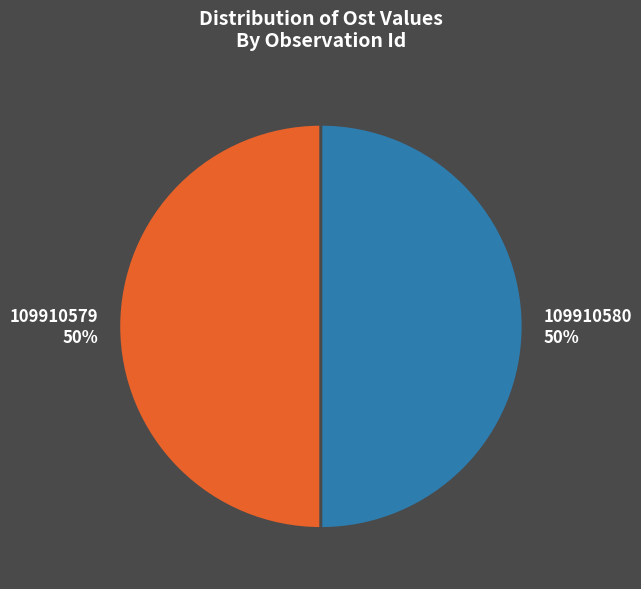

To the nearest percent, what is the average slice percentage?

50%